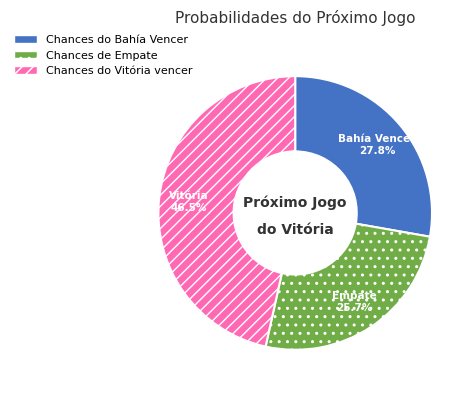

Is it true that Chances do Vitória vencer is 39% of the pie?

False